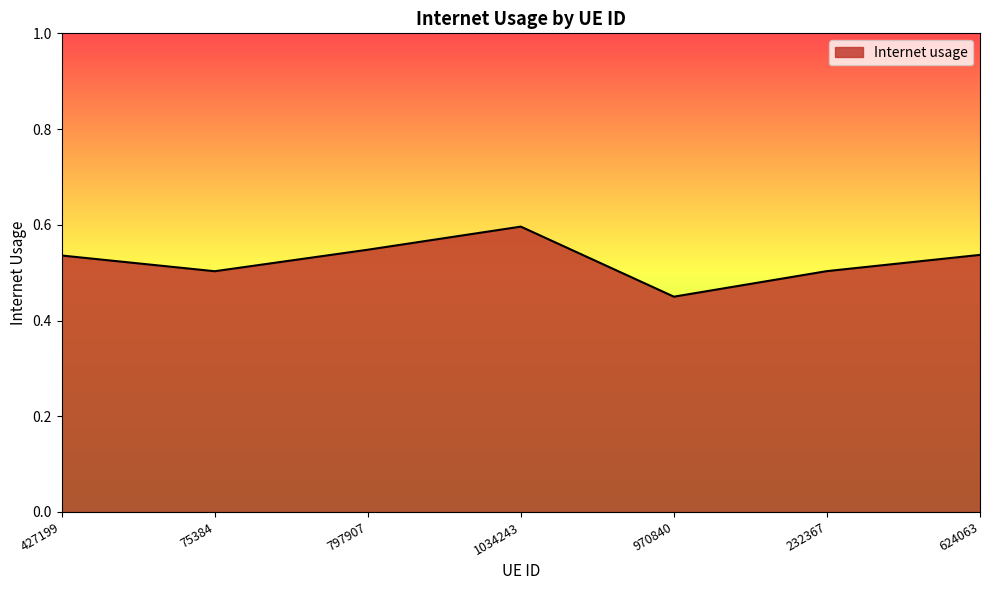

What is the sum of all values?

3.7